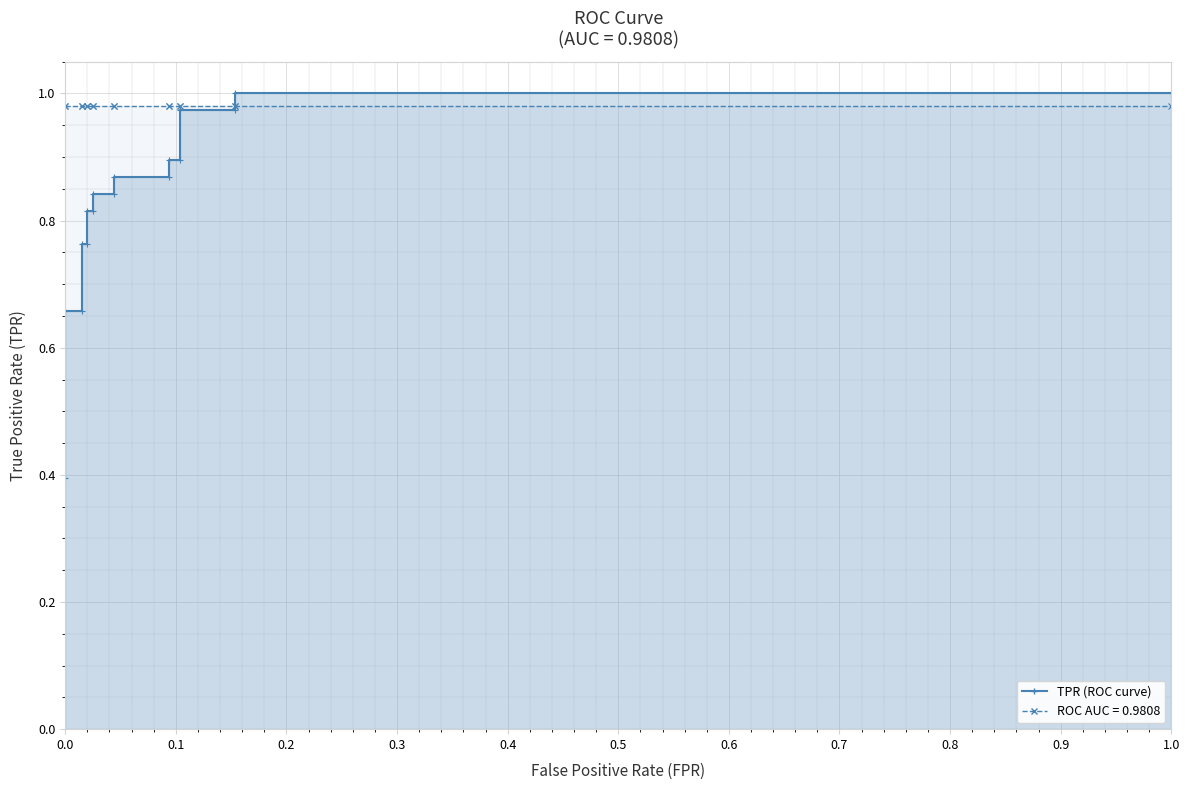

Reading left to right, extract all data points from this chart.

tpr_line: 0.4	0.7	0.7	0.8	0.8	0.8	0.8	0.8	0.8	0.9	0.9	0.9	0.9	1.0	1.0	1.0	1.0
roc_auc_line: 1.0	1.0	1.0	1.0	1.0	1.0	1.0	1.0	1.0	1.0	1.0	1.0	1.0	1.0	1.0	1.0	1.0